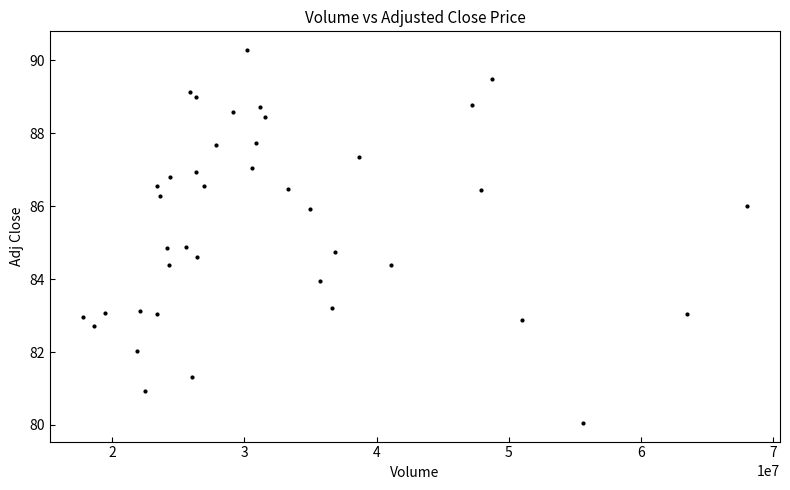

What is the range of Y values (max minus min)?

10.2